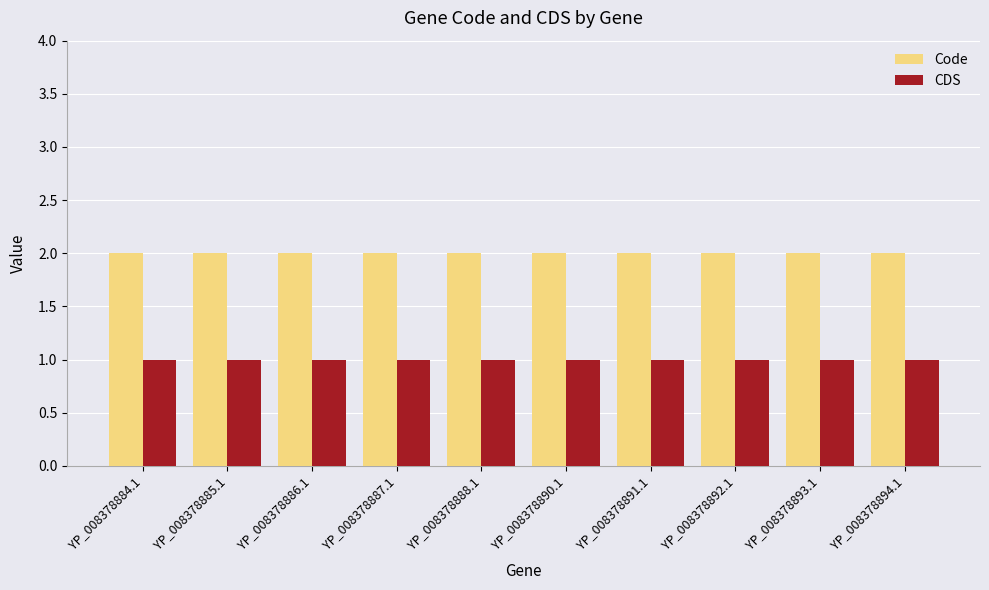

Count the number of categories in the chart.

10